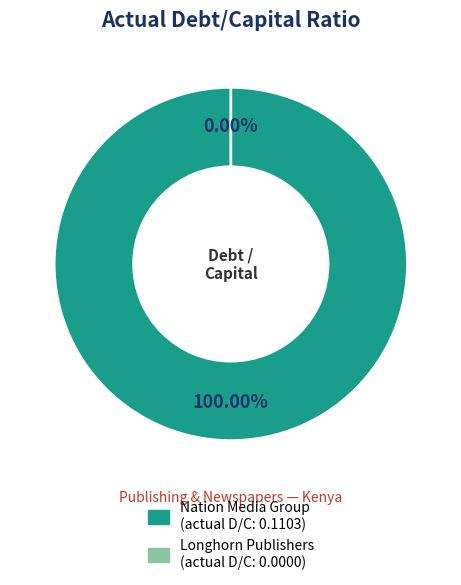

Which category has the smallest portion of the pie?

Longhorn Publishers Plc (NASE:LKL)